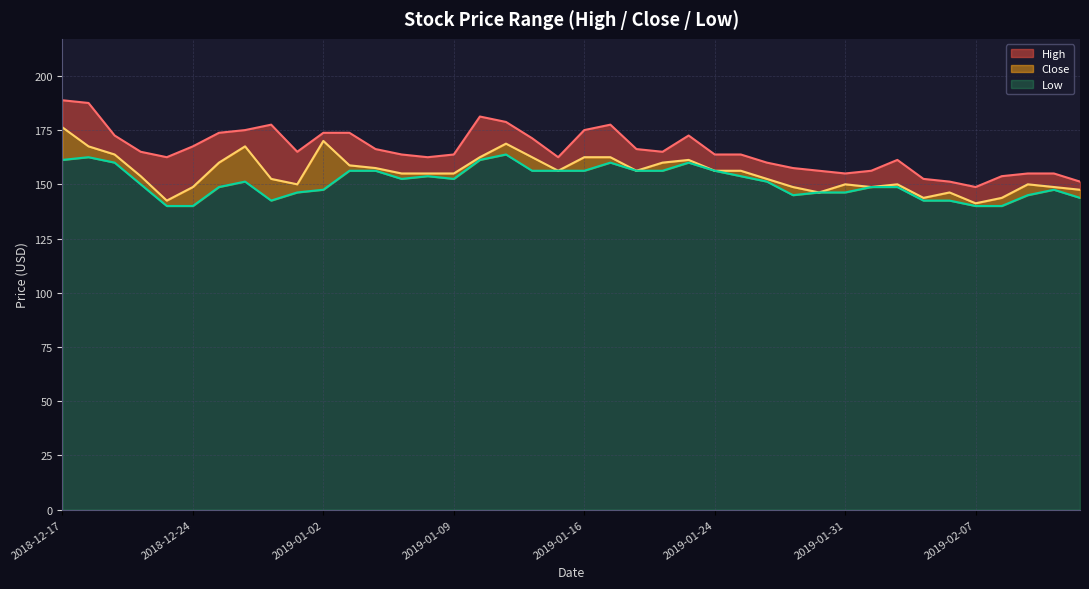

True or false: Low has a value of 163.8 at 2019-01-11.

True